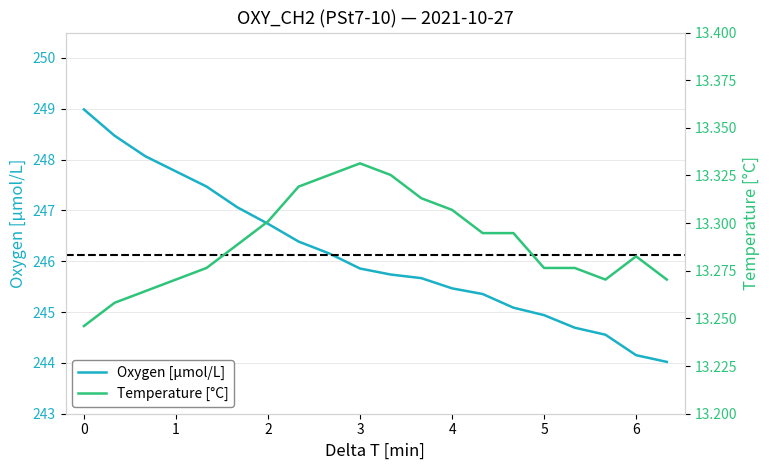

Reading right to left, list all the values displayed in this chart.

Oxygen: 244.0	244.2	244.6	244.7	244.9	245.1	245.4	245.5	245.7	245.7	245.9	246.2	246.4	246.7	247.1	247.5	247.8	248.1	248.5	249.0
Temperature: 13.3	13.3	13.3	13.3	13.3	13.3	13.3	13.3	13.3	13.3	13.3	13.3	13.3	13.3	13.3	13.3	13.3	13.3	13.3	13.2